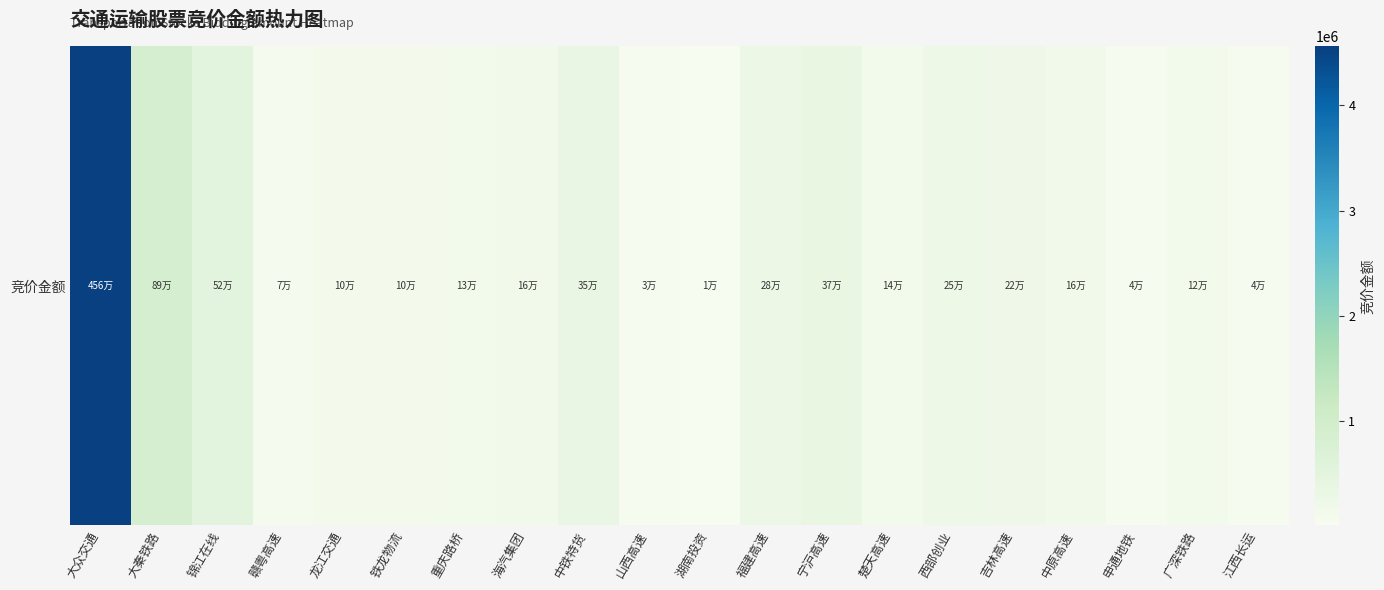

What is the sum of the values at 西部创业 and 海汽集团?

412640